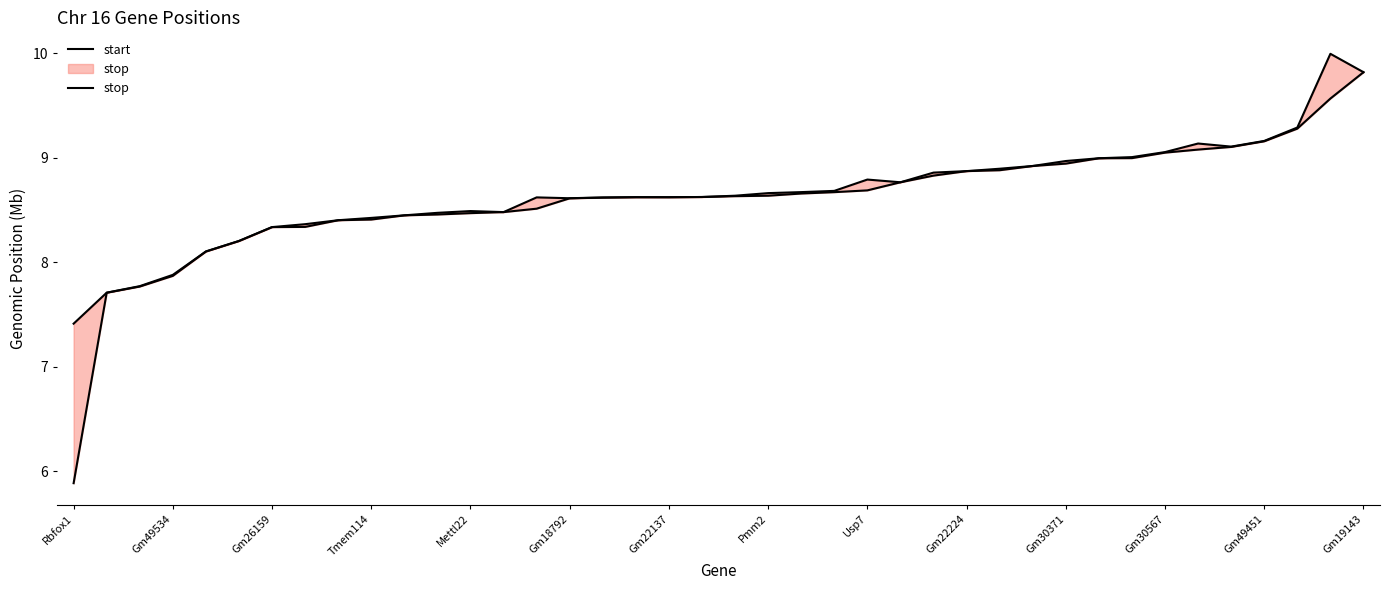

Which series changed the most between 26 and 30?

start